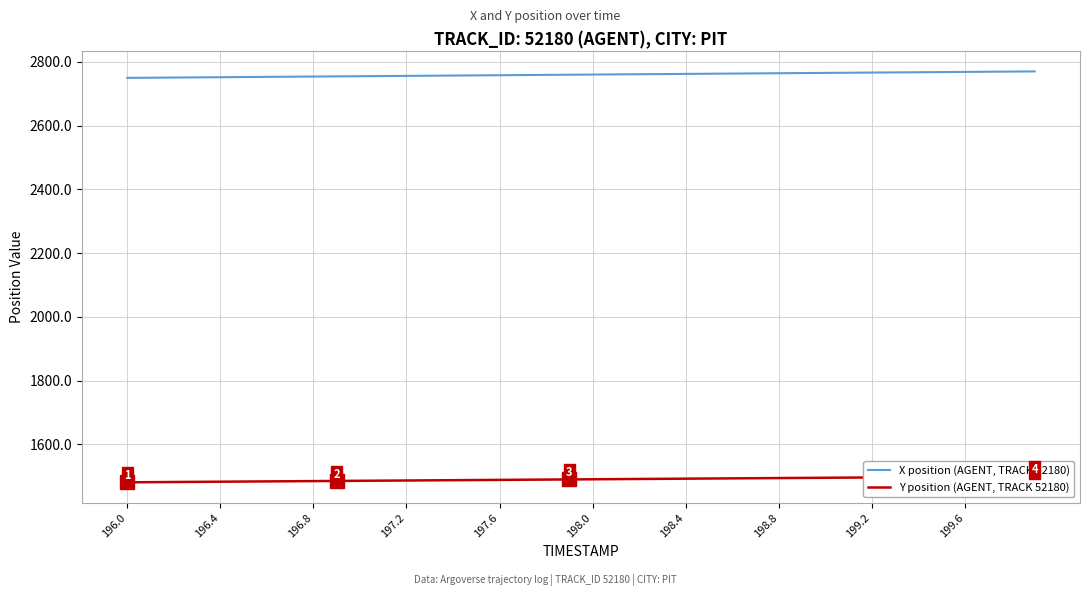

Which series has the largest total across all categories?

X position (AGENT, TRACK 52180)